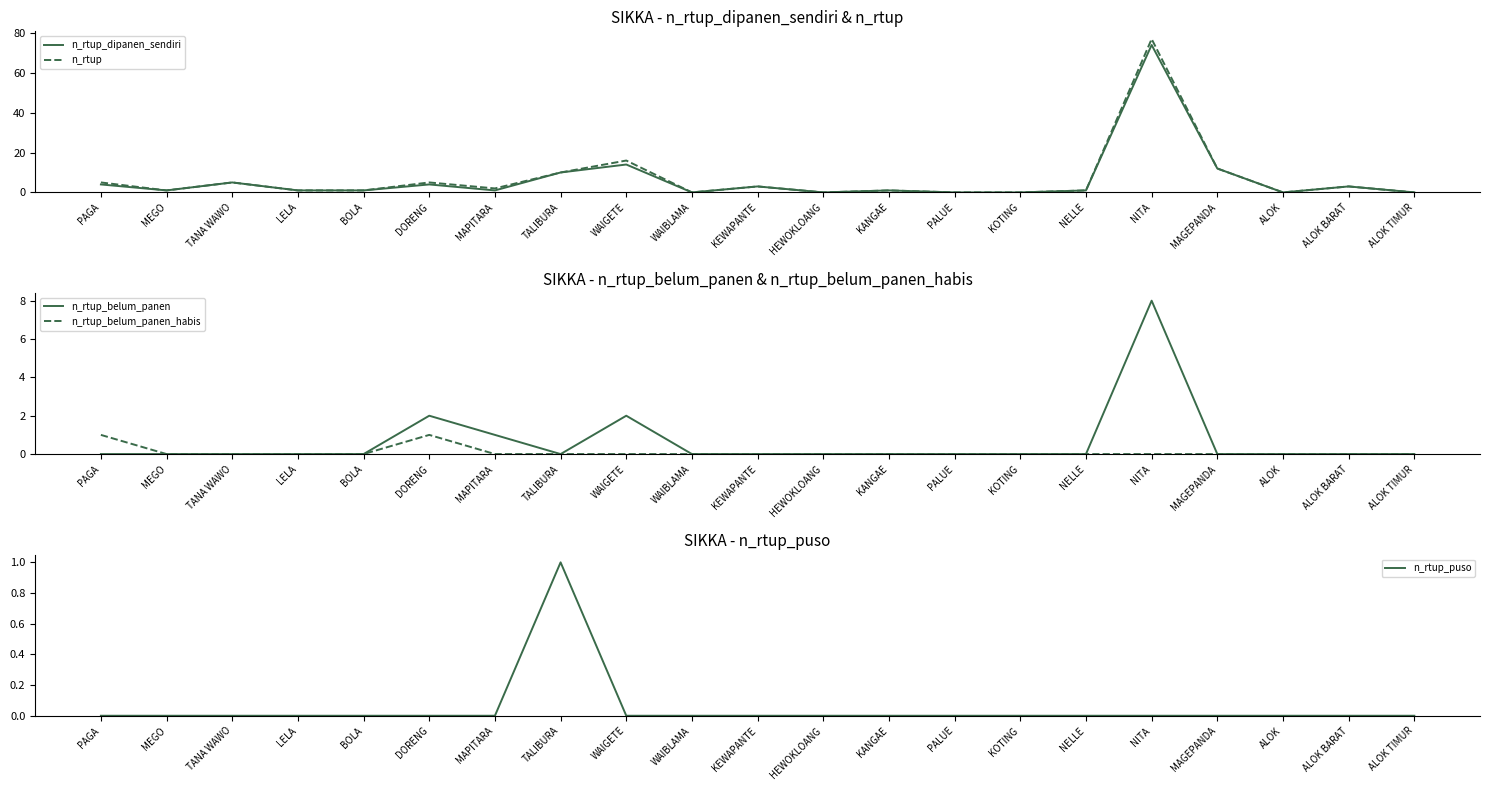

Reading left to right, extract all data points from this chart.

n_rtup_dipanen_sendiri: 4	1	5	1	1	4	1	10	14	0	3	0	1	0	0	1	74	12	0	3	0
n_rtup: 5	1	5	1	1	5	2	10	16	0	3	0	1	0	0	1	77	12	0	3	0
n_rtup_belum_panen: 0	0	0	0	0	2	1	0	2	0	0	0	0	0	0	0	8	0	0	0	0
n_rtup_belum_panen_habis: 1	0	0	0	0	1	0	0	0	0	0	0	0	0	0	0	0	0	0	0	0
n_rtup_puso: 0	0	0	0	0	0	0	1	0	0	0	0	0	0	0	0	0	0	0	0	0